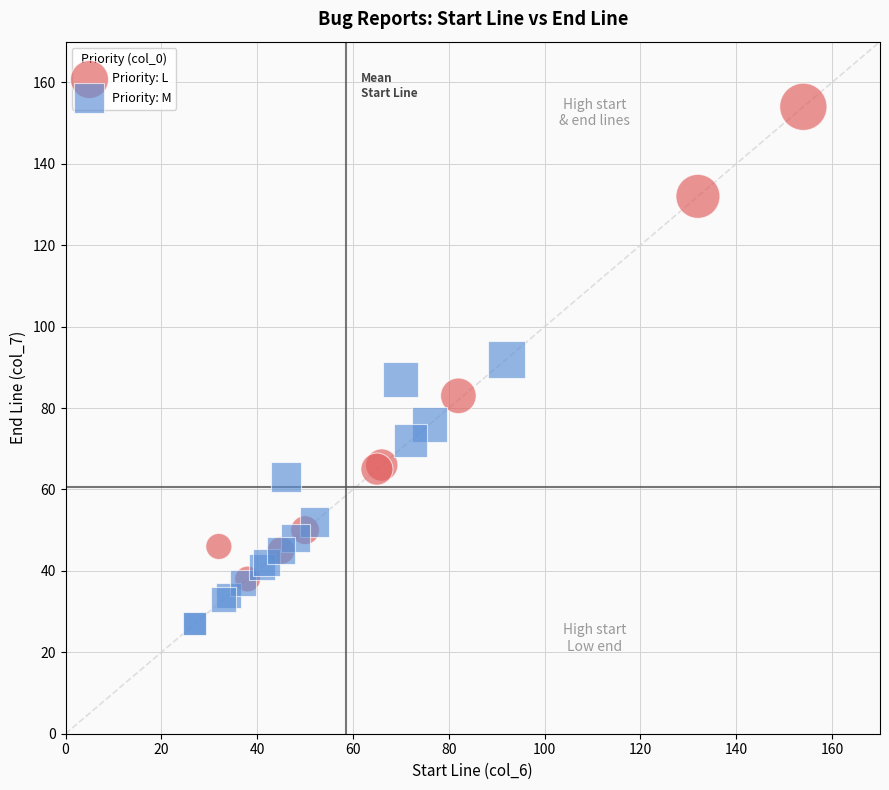

Which series has the largest Y range (max minus min)?

Priority: L